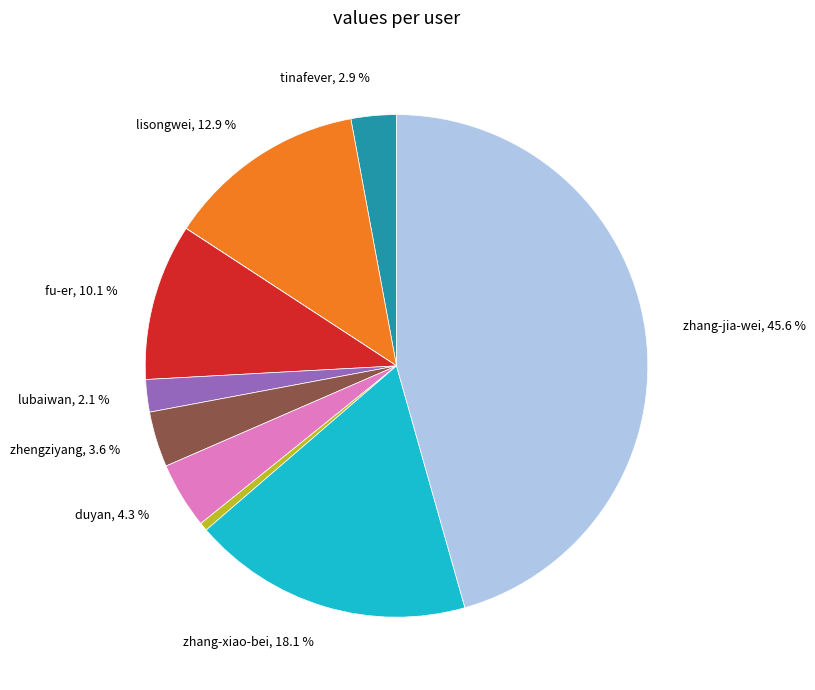

Does any single category account for the majority?

No